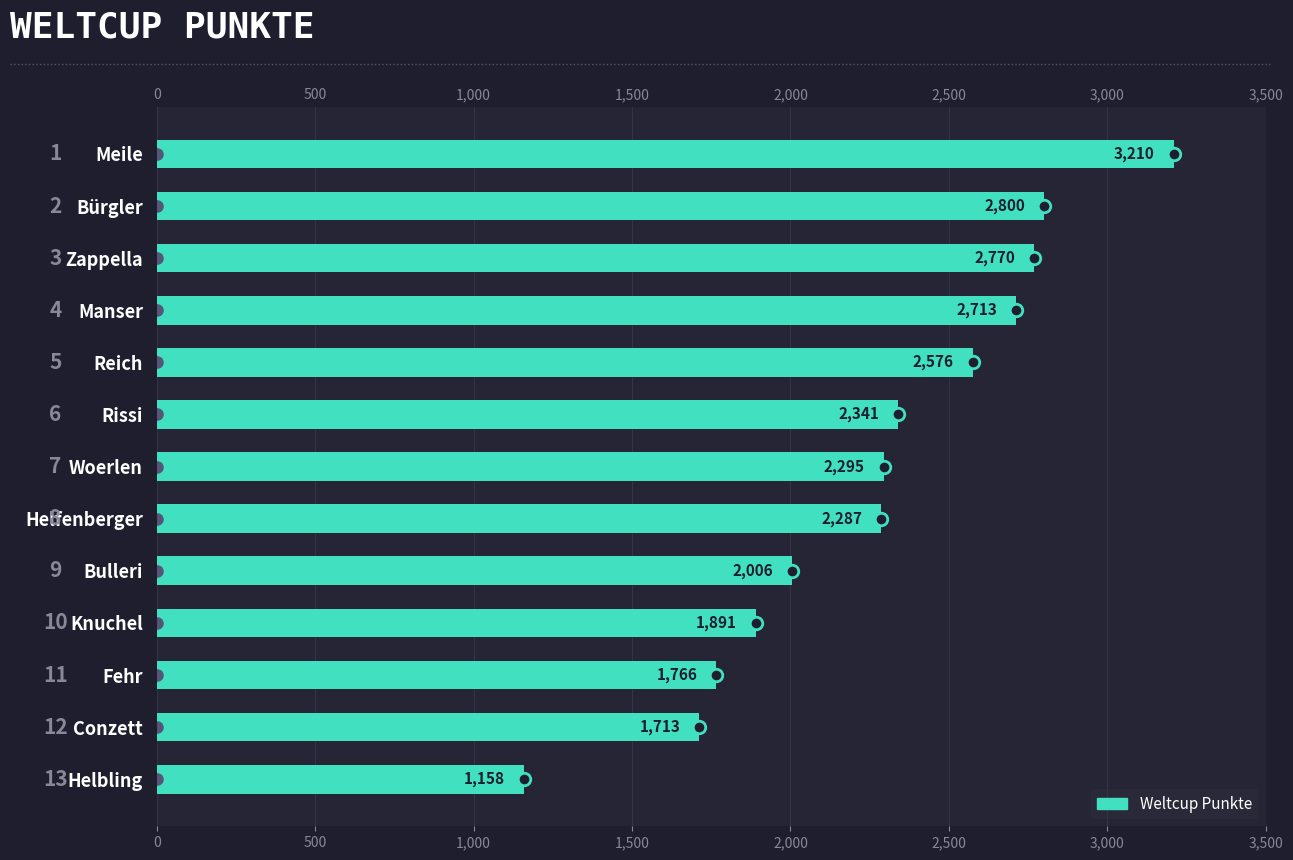

What is the value of the 7th bar from the left?

2295